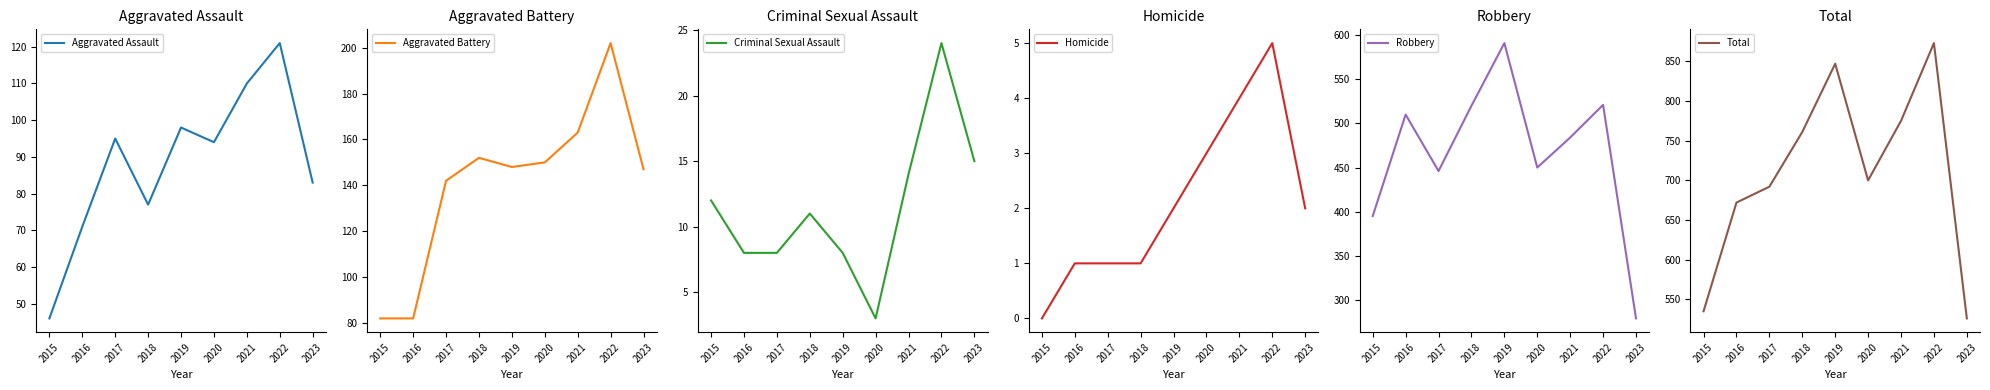

Which series has the largest total across all categories?

Total